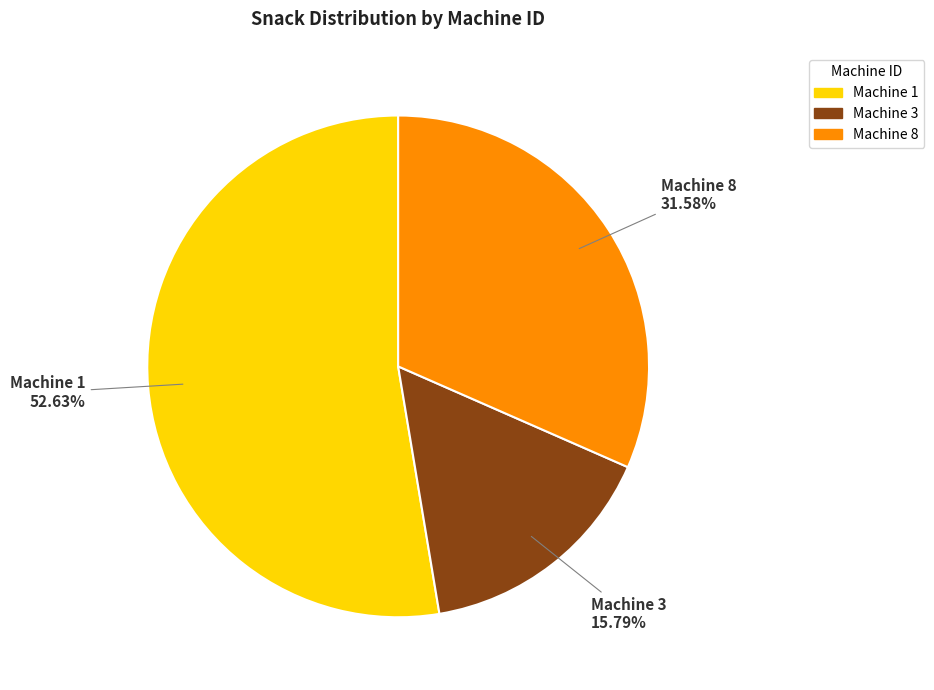

Is there any slice that represents more than half of the pie?

Yes